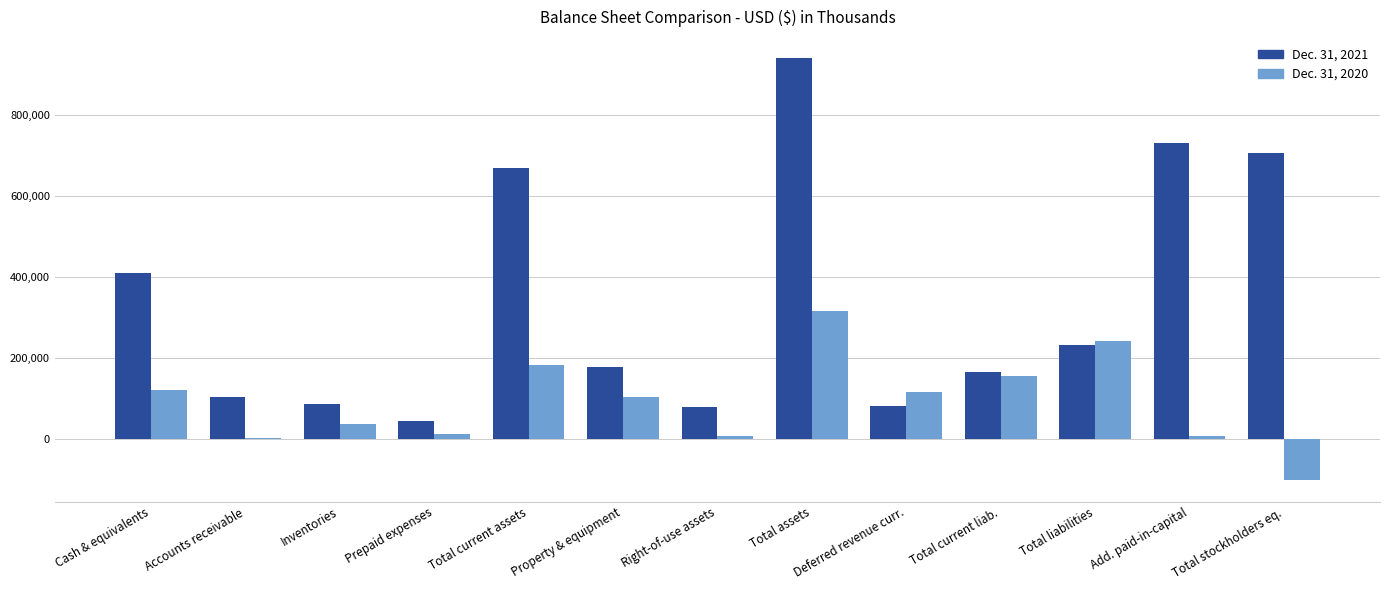

The value of Dec. 31, 2021 at Total assets is 515745. True or false?

False